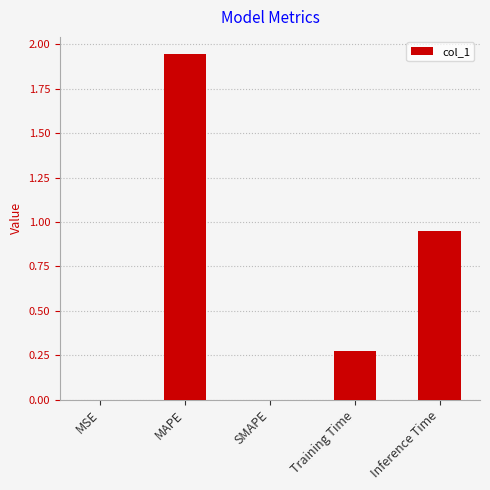

The chart shows a value of 1.5 at Inference Time. True or false?

False